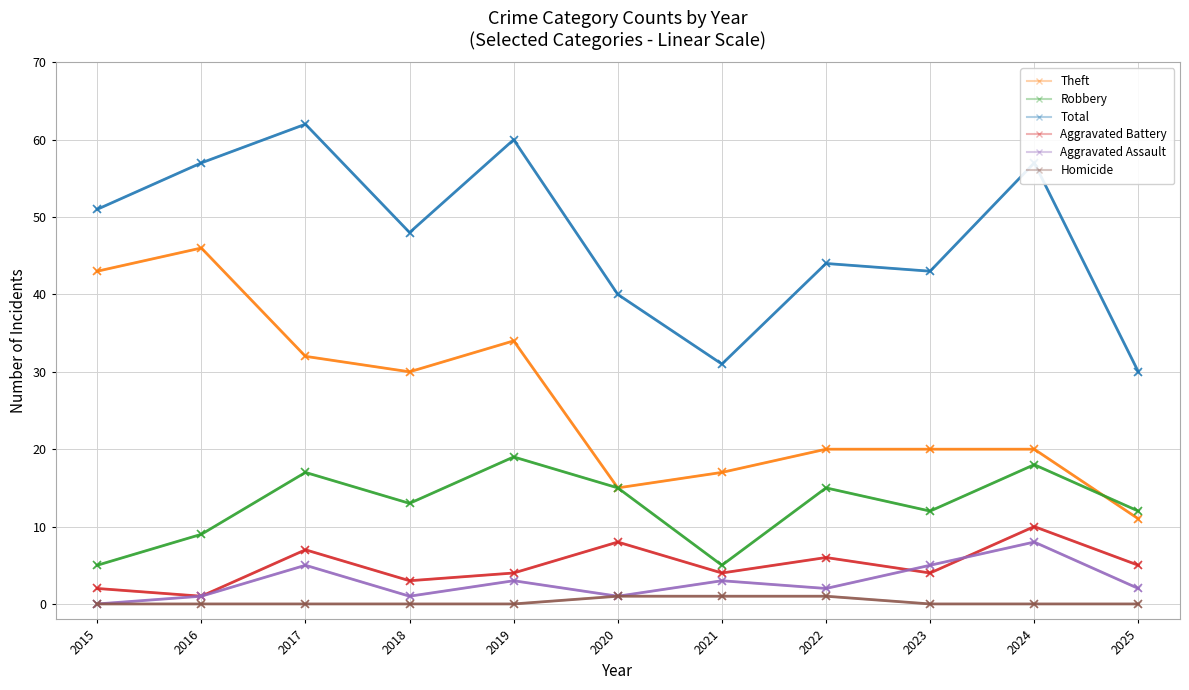

True or false: Aggravated Assault has a value of 5 at 2023.

True